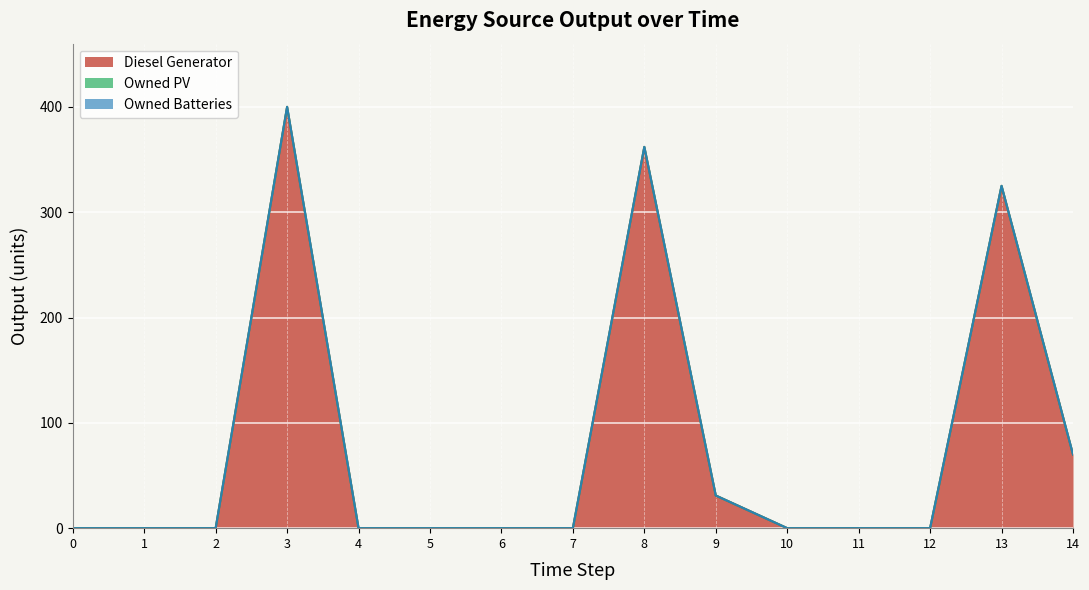

At which label does Diesel Generator reach its peak?

3